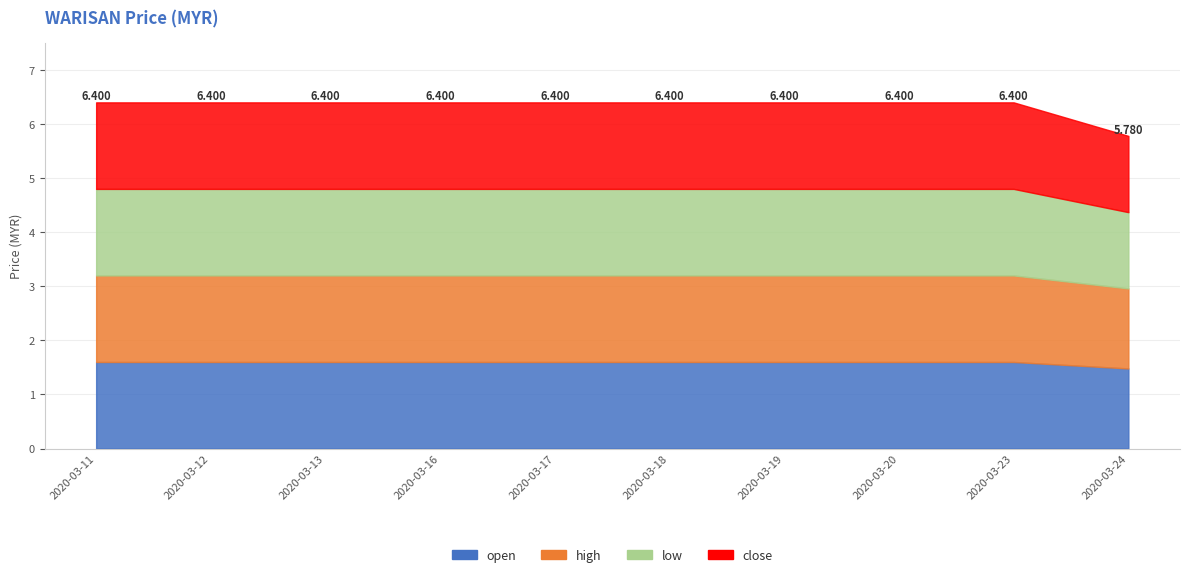

At which label is open closest to 1?

2020-03-24